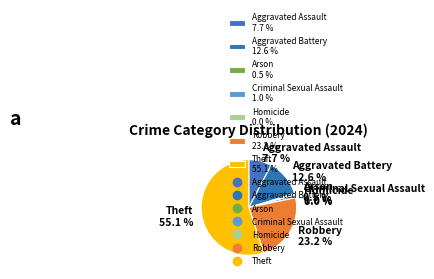

What percentage is the Theft slice, to the nearest percent?

55%